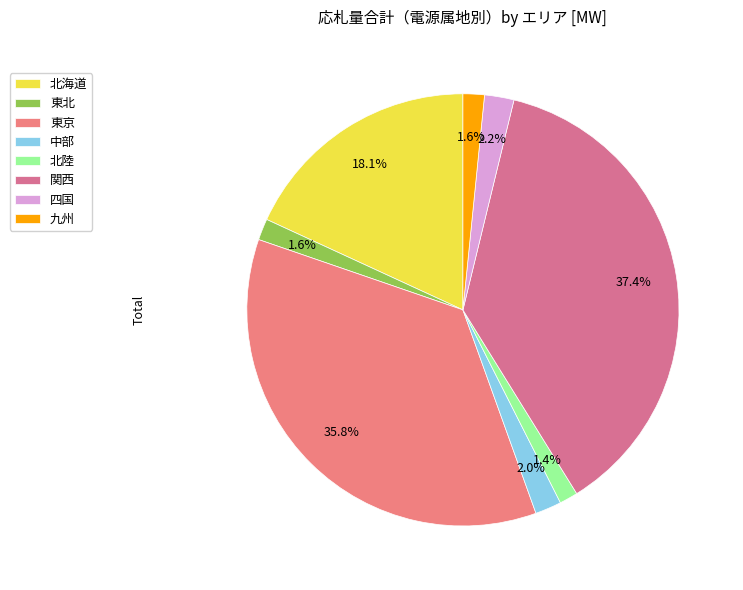

Is there a majority slice in this chart?

No